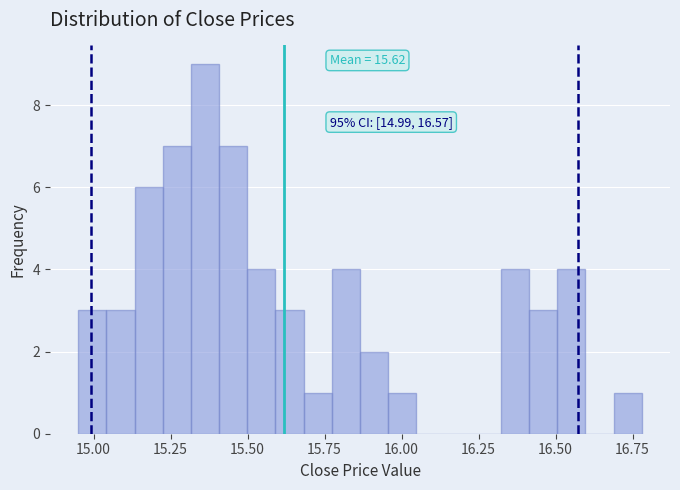

Around what value on the x-axis is the tallest bar? Give the approximate position of its centre, as read against the axis.

15.35